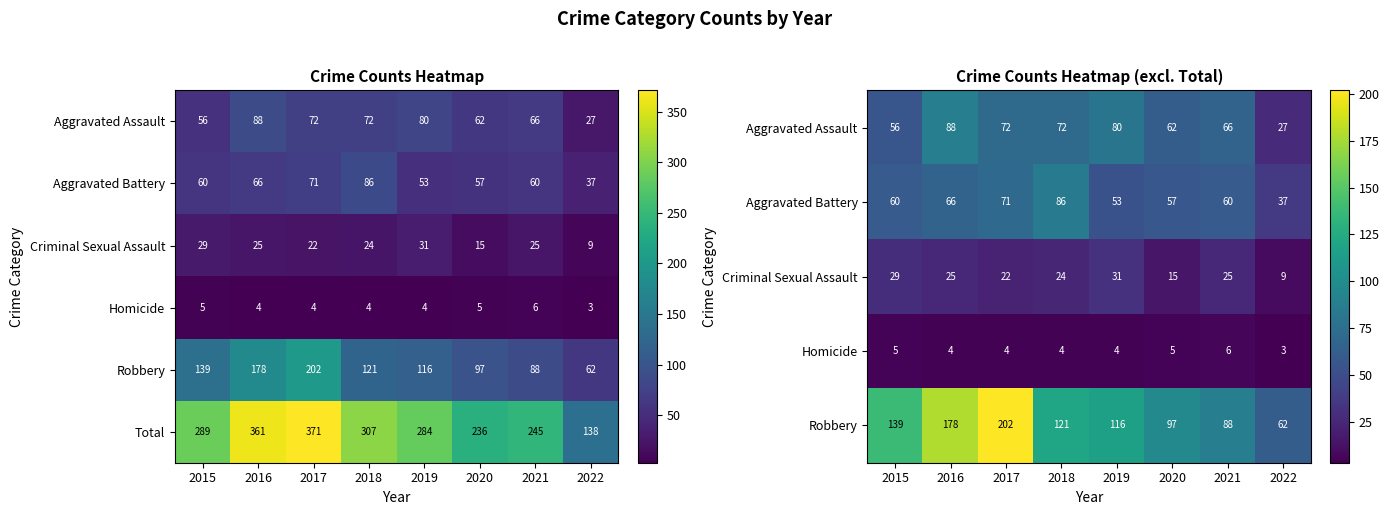

List the labels in order of Total value, smallest first.

2022, 2020, 2021, 2019, 2015, 2018, 2016, 2017